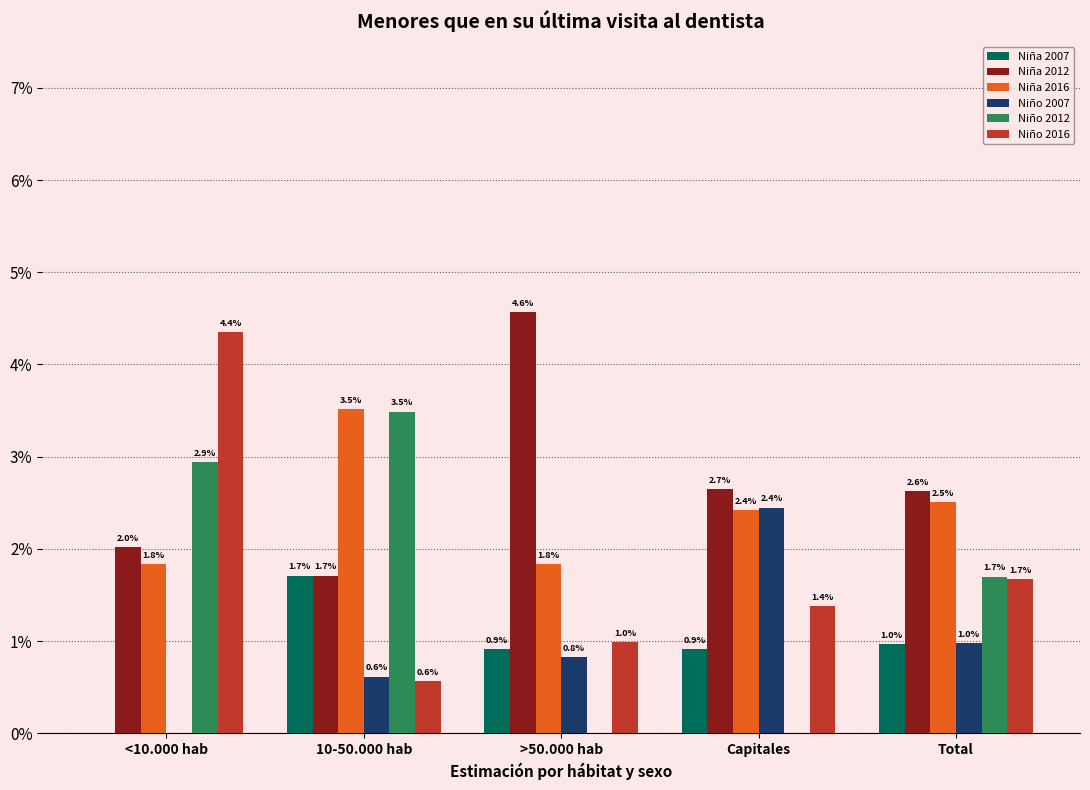

Is it true that Niño 2007 equals 0.0 at >50.000 hab?

False